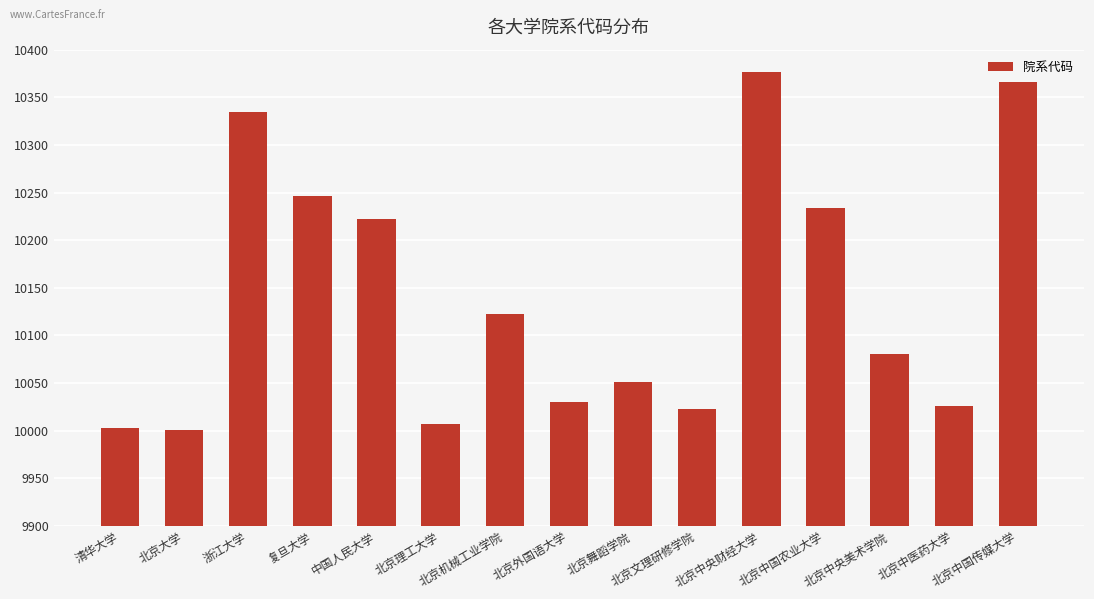

How many values are below 10080?

7